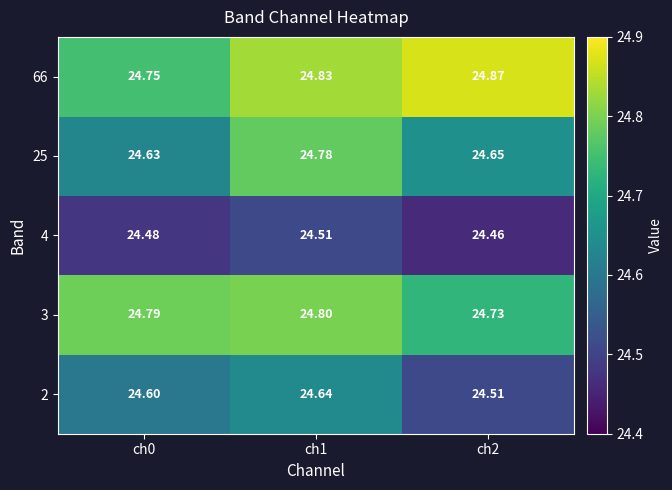

Count the number of data series in this chart.

5